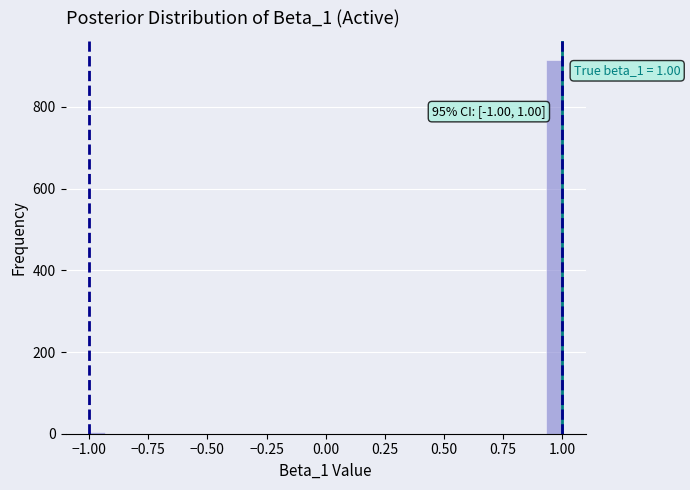

Around what value on the x-axis is the tallest bar? Give the approximate position of its centre, as read against the axis.

0.95